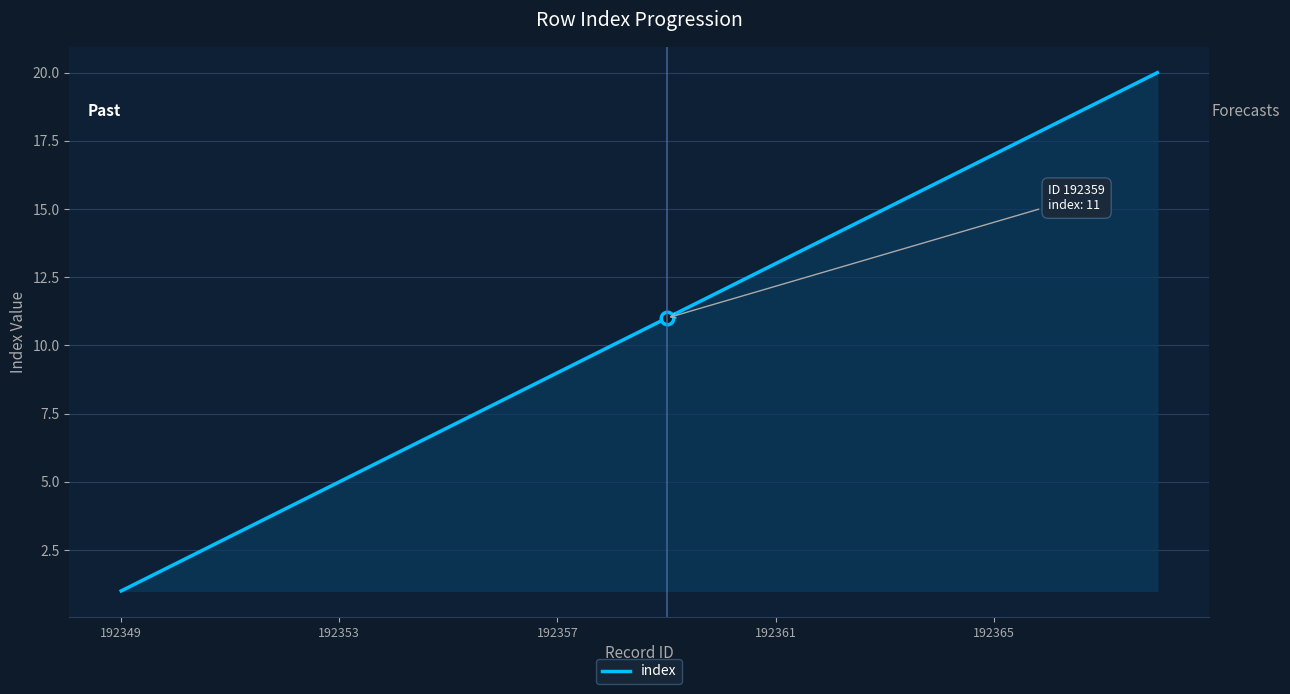

Reading left to right, what are all the values shown in this chart?

1	2	3	4	5	6	7	8	9	10	11	12	13	14	15	16	17	18	19	20